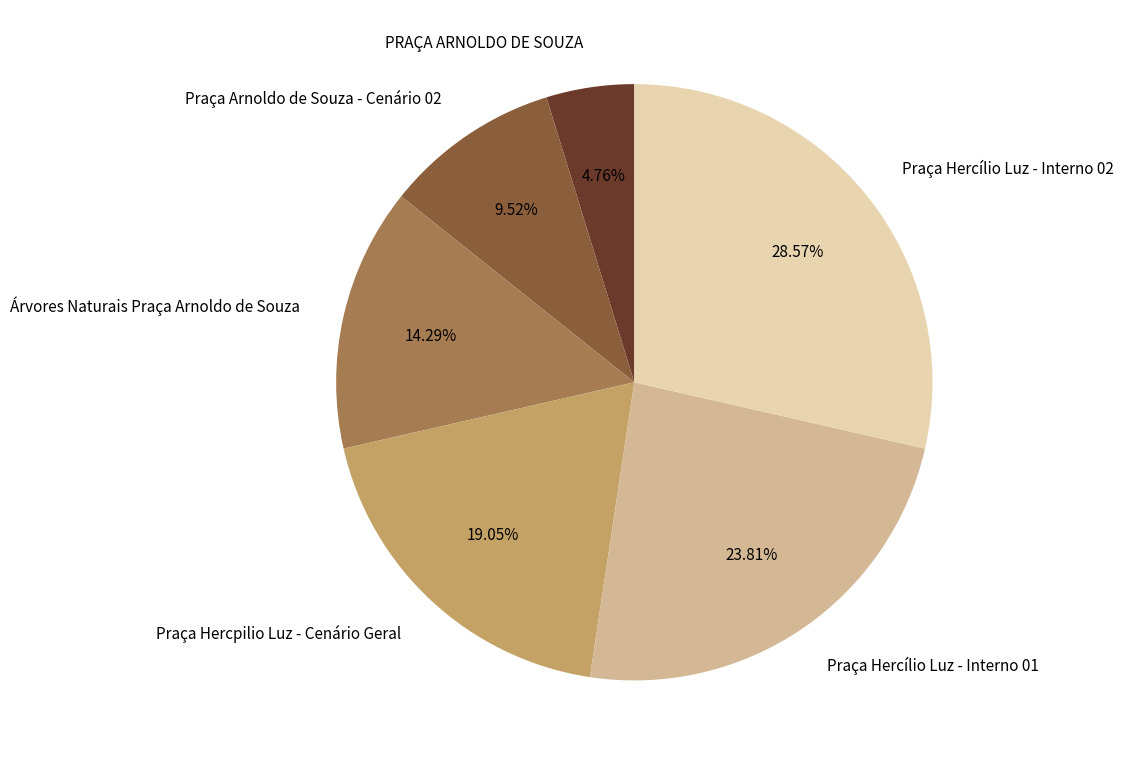

Is there a majority slice in this chart?

No